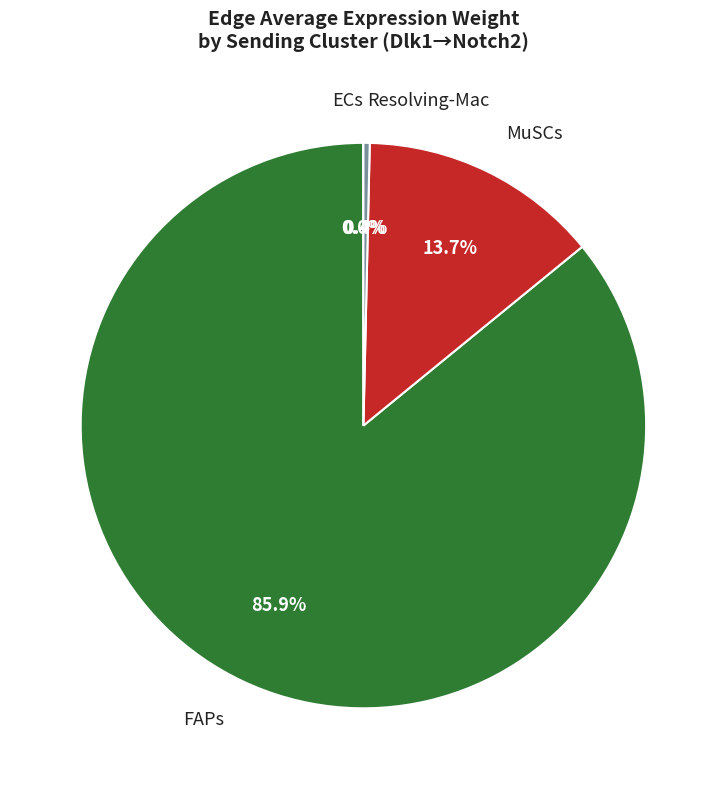

Is there any slice that represents more than half of the pie?

Yes